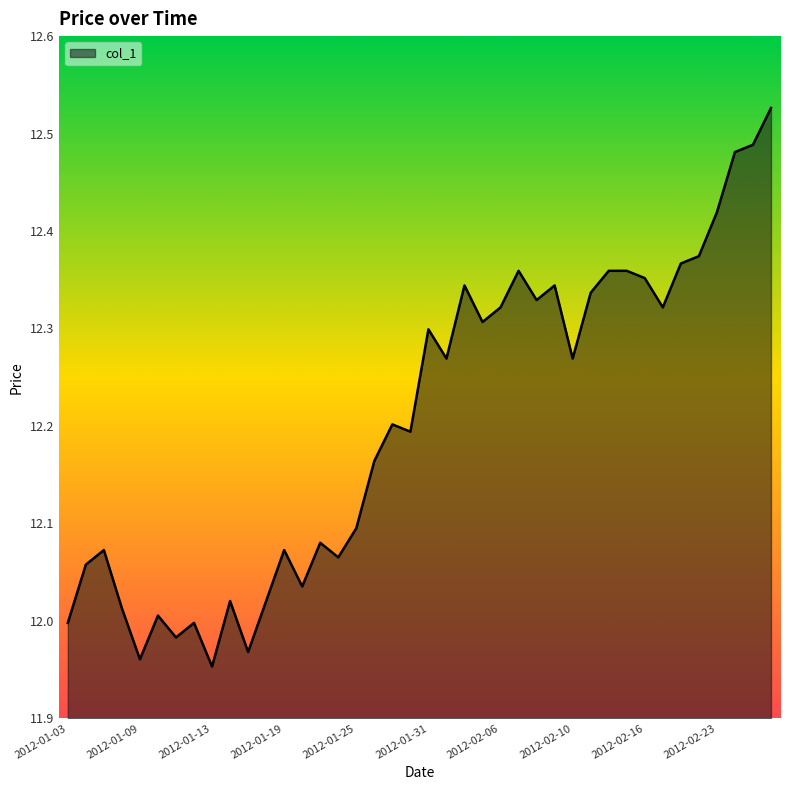

What is the difference between the maximum and minimum values?

0.6